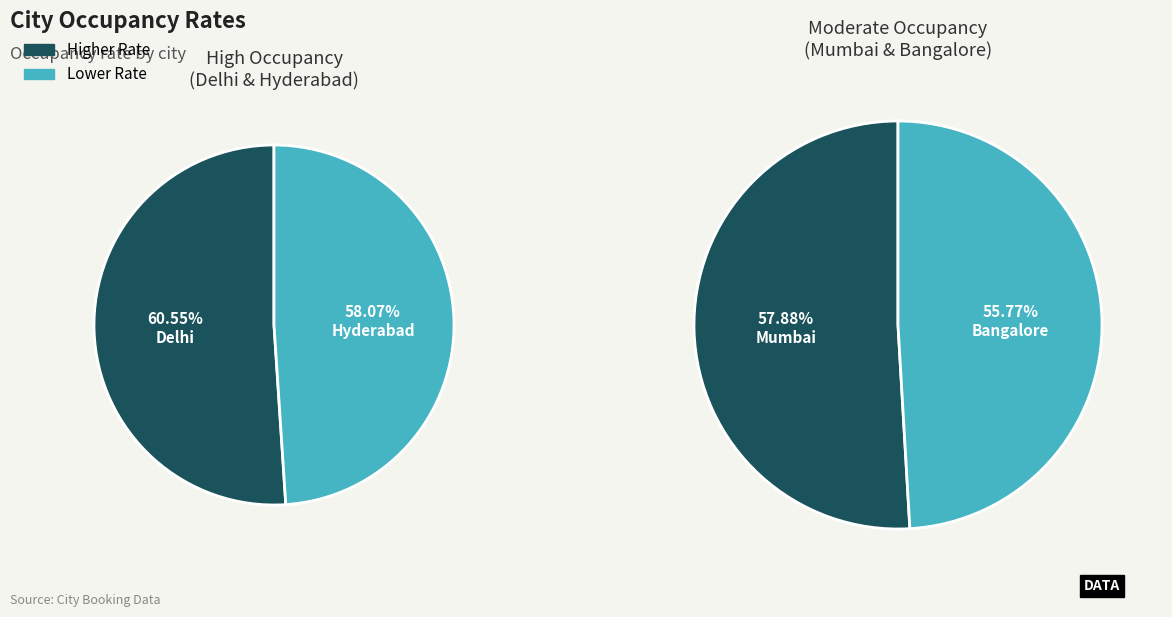

To the nearest percent, what percentage of the pie is Delhi?

26%